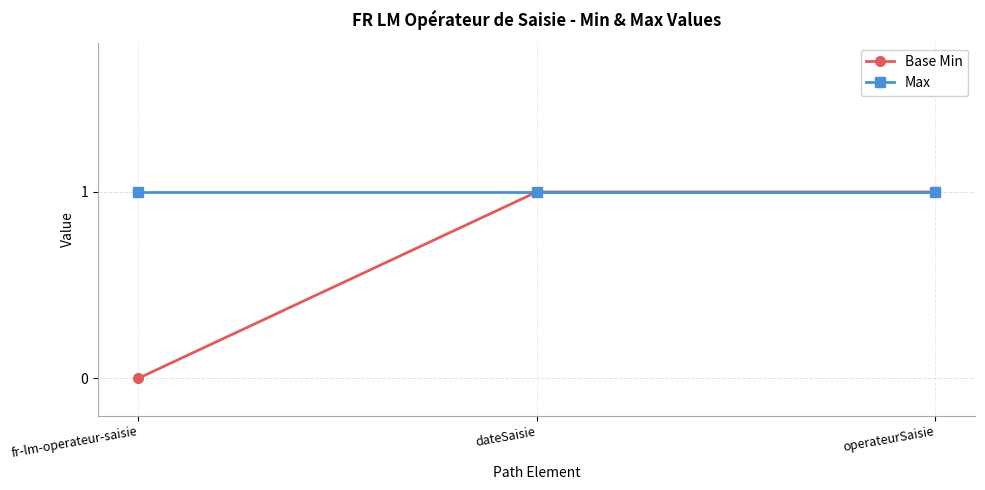

What is the value of the Base Min point at the 3rd from the left?

1